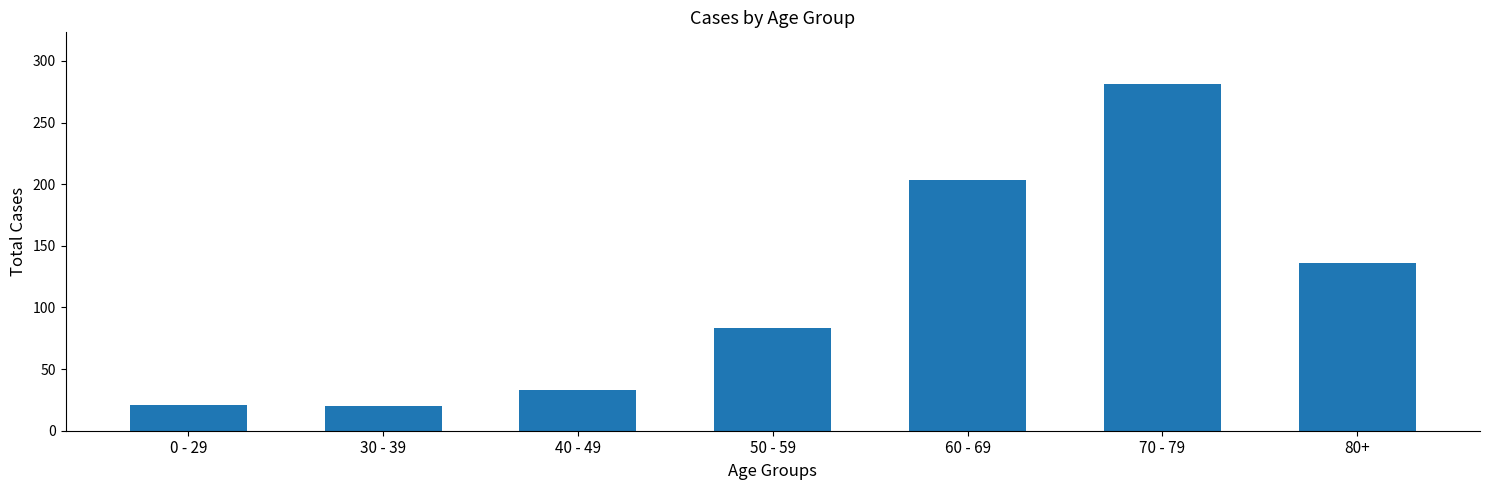

How many bars are there in total?

7